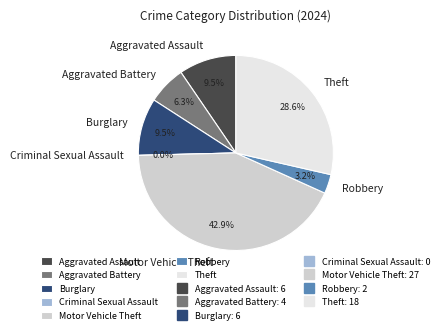

The Theft slice represents 21% of the pie. True or false?

False